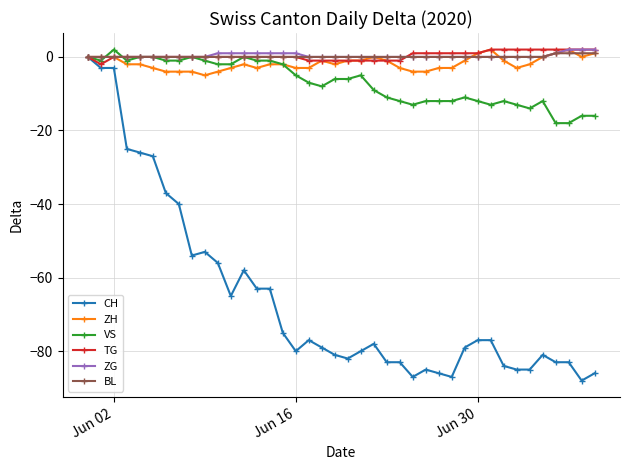

Is this an area chart (filled region under the line)?

No